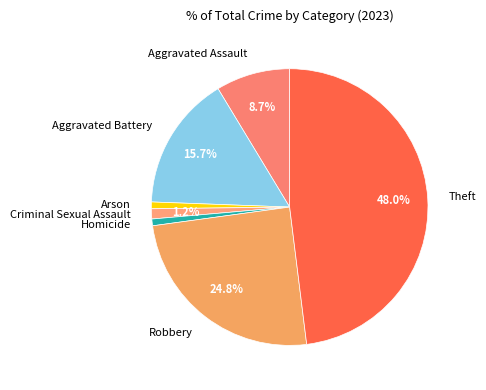

To the nearest percent, what is the difference between the Robbery and Theft slice percentages?

23%